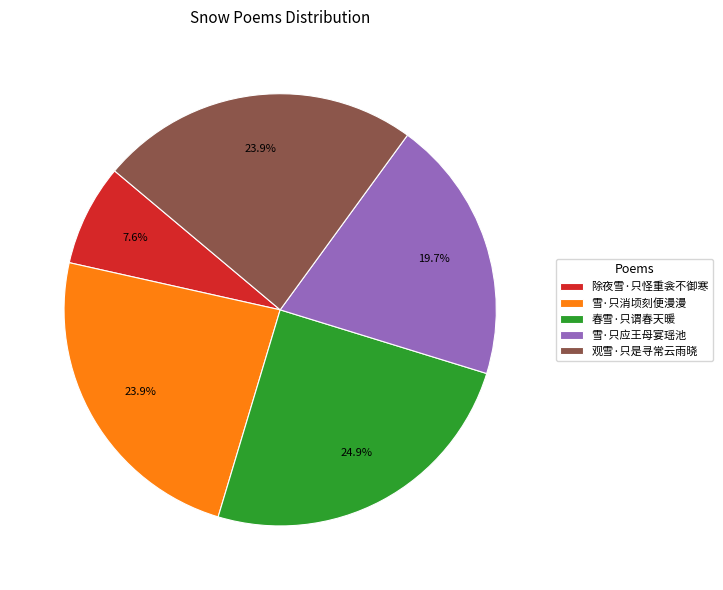

What is the smallest slice in the pie chart?

除夜雪·只怪重衾不御寒